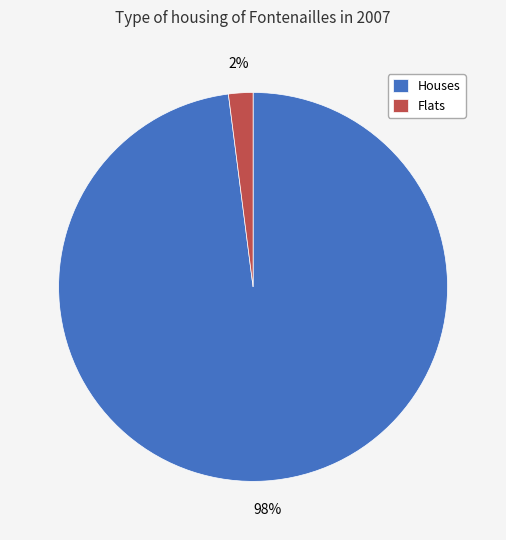

How many segments does this pie chart have?

2